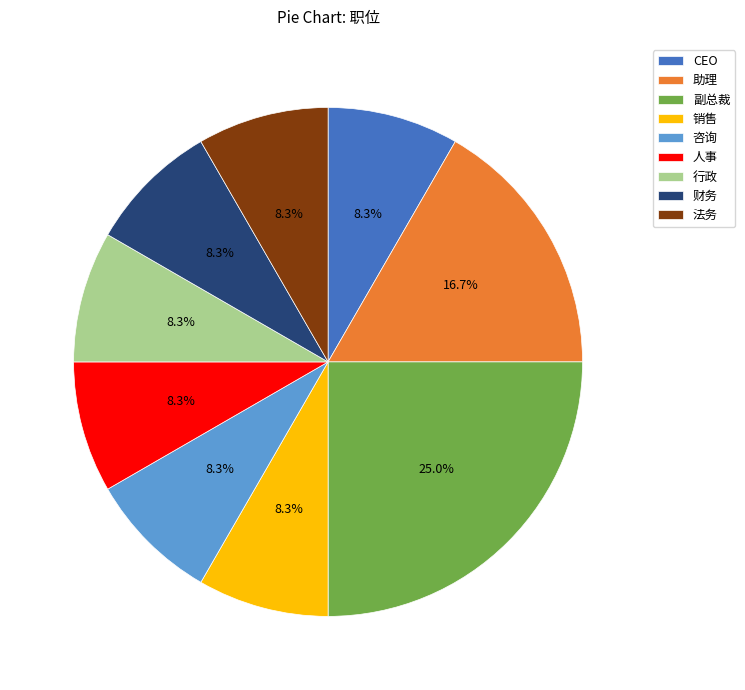

Which category has the biggest portion of the pie?

副总裁